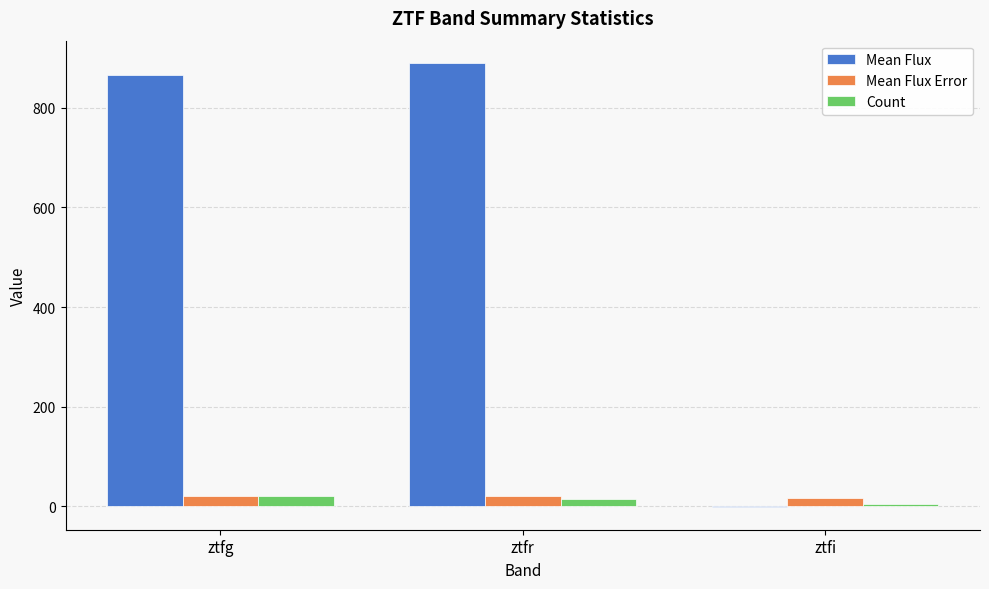

Which series changed the most between ztfg and ztfi?

Mean Flux